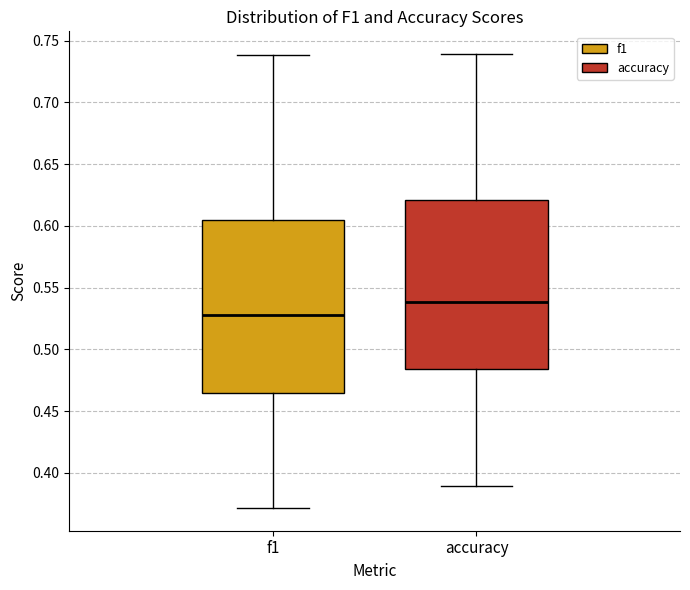

Reading left to right, transcribe this box plot: for each box, give where its median line is, the range the box spans, and where its two whiskers end, as read against the y-axis. The values are not printed on the chart, so give them approximately, as read against the axis.

f1: median 0.530, box 0.465 to 0.605, whiskers 0.370 to 0.740
accuracy: median 0.540, box 0.485 to 0.620, whiskers 0.390 to 0.740